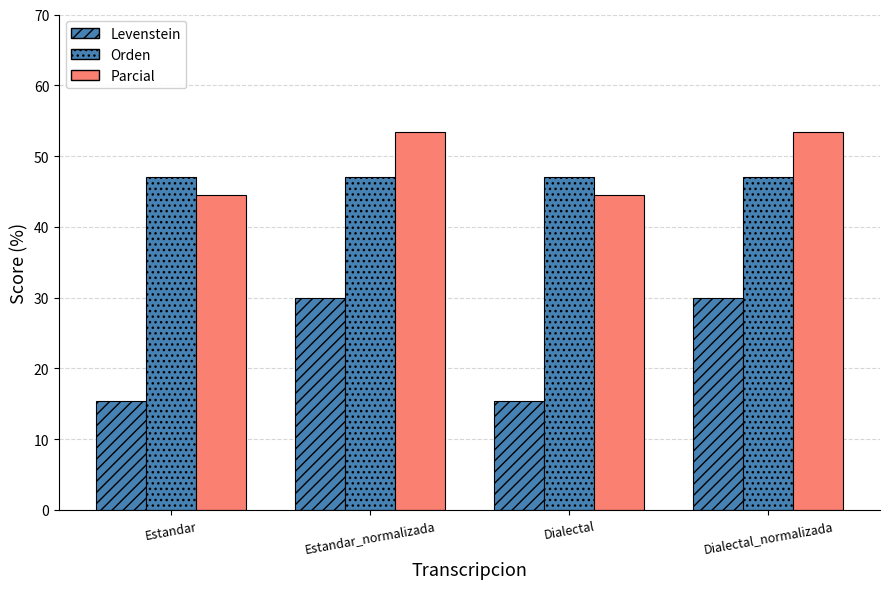

Between Estandar and Estandar_normalizada, which series saw the biggest shift?

Levenstein